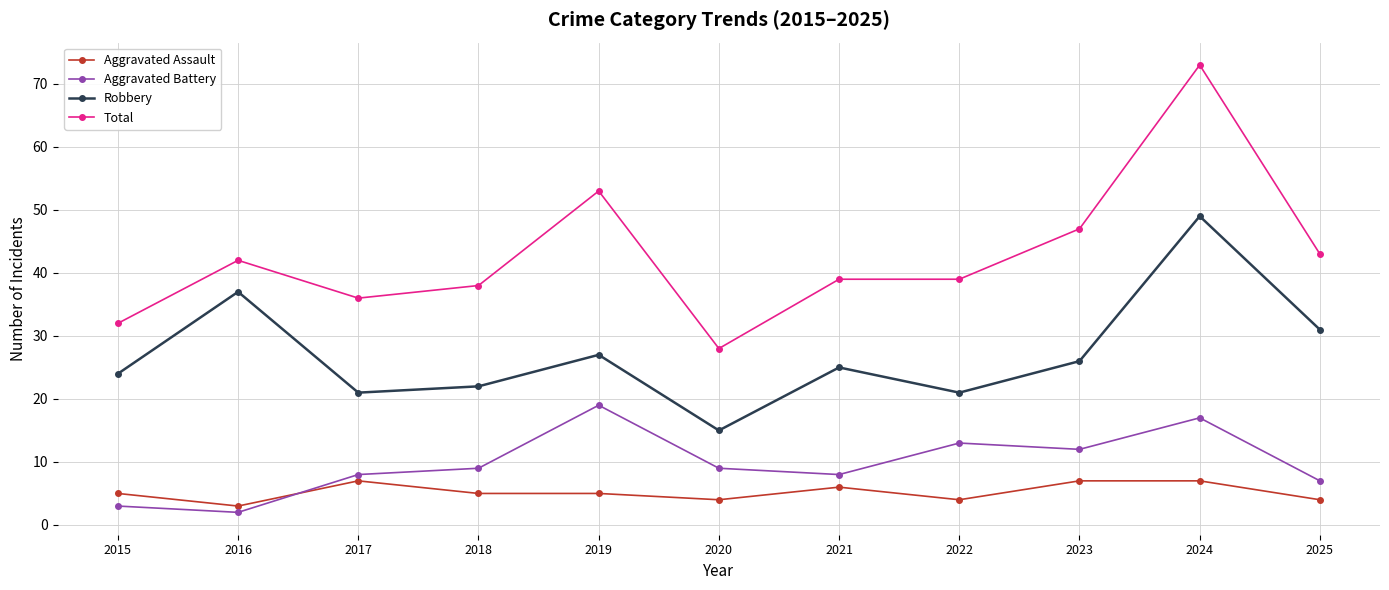

How many values in the Aggravated Battery series are below 9?

5